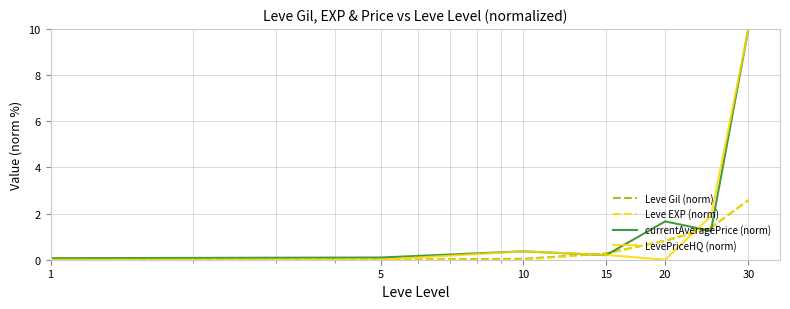

What is the difference between the second highest and minimum values in the LevePriceHQ (norm) series?

1.9